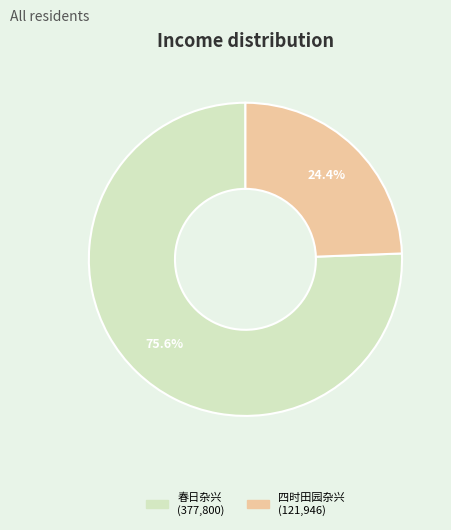

To the nearest percent, what is the average slice percentage?

50%